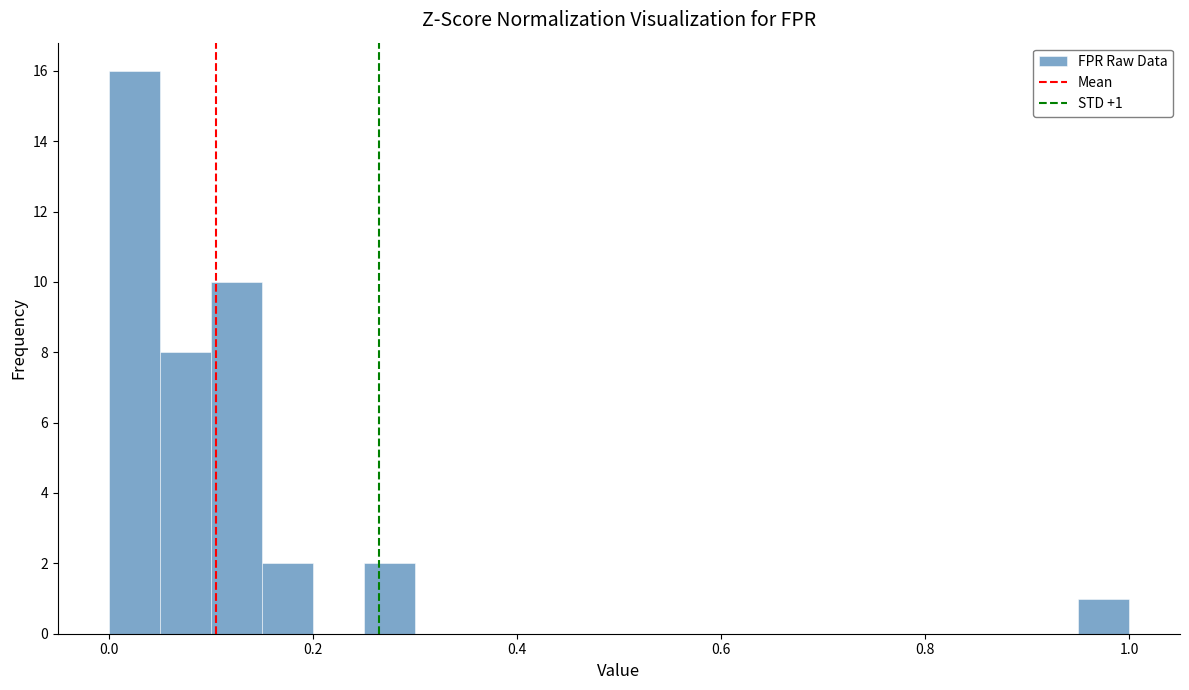

Read against the x-axis, roughly where is the centre of the tallest bar?

0.02